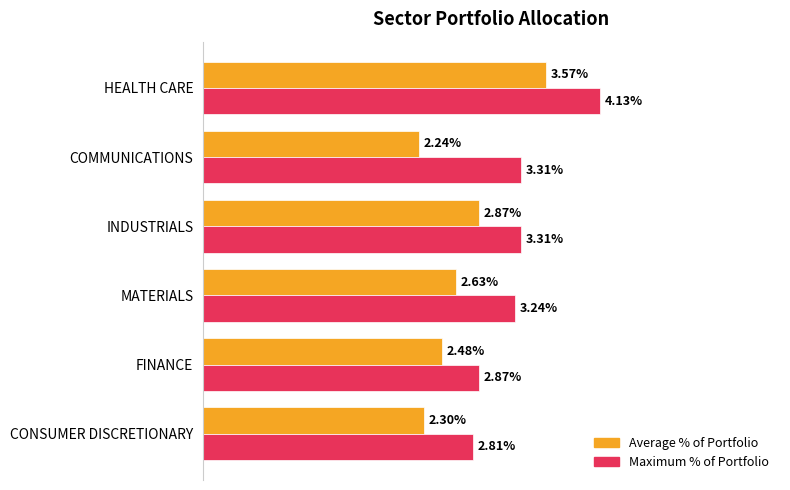

At which label is Average % of Portfolio closest to 2?

COMMUNICATIONS